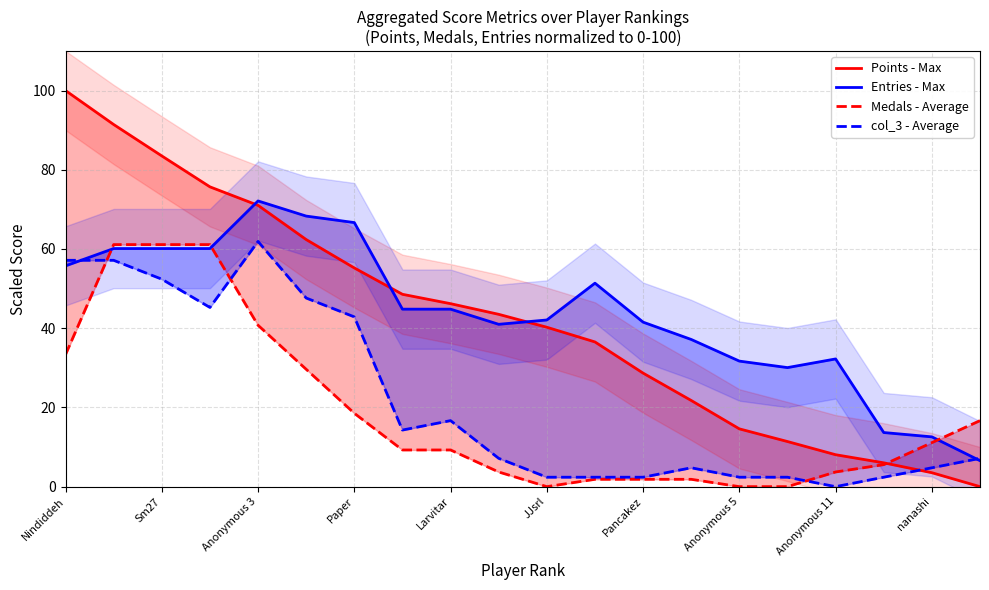

Reading left to right, what are all the values shown in this chart?

Points - Max: 100.0	91.4	83.5	75.7	71.0	62.4	55.2	48.6	46.2	43.5	40.2	36.5	28.7	21.8	14.6	11.4	8.1	6.0	3.5	0.0
Entries - Max: 55.7	60.1	60.1	60.1	72.1	68.3	66.7	44.8	44.8	41.0	42.1	51.4	41.5	37.2	31.7	30.1	32.2	13.7	12.6	6.6
Medals - Average: 33.3	61.1	61.1	61.1	40.7	29.6	18.5	9.3	9.3	3.7	0.0	1.9	1.9	1.9	0.0	0.0	3.7	5.6	11.1	16.7
col_3 - Average: 57.1	57.1	52.4	45.2	61.9	47.6	42.9	14.3	16.7	7.1	2.4	2.4	2.4	4.8	2.4	2.4	0.0	2.4	4.8	7.1